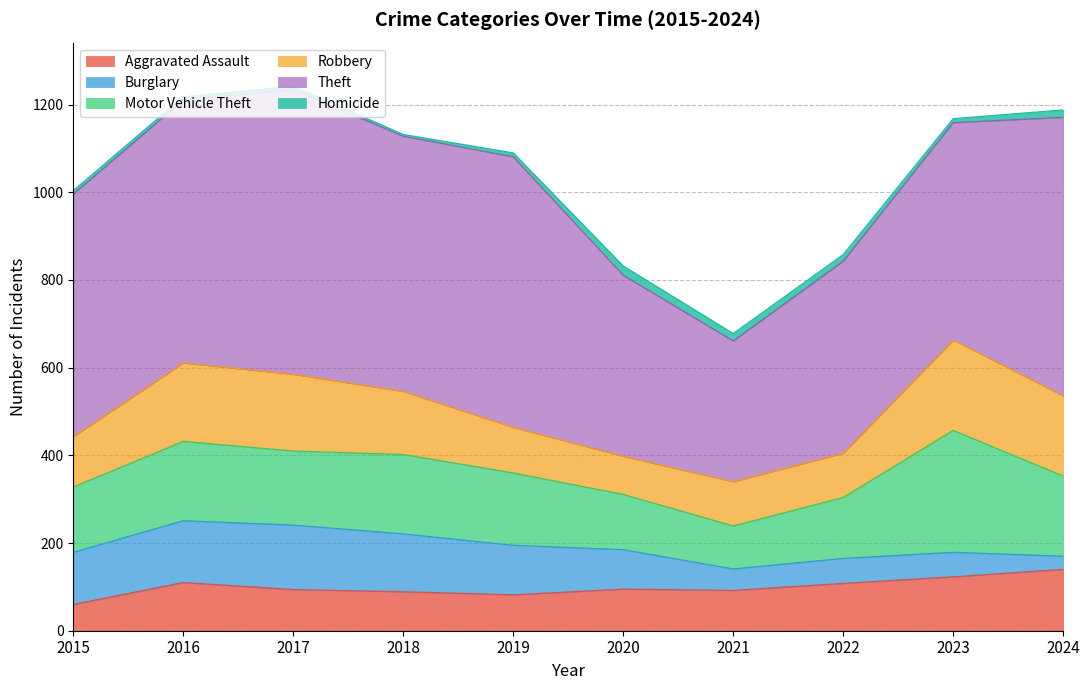

How many data points does each series have?

10